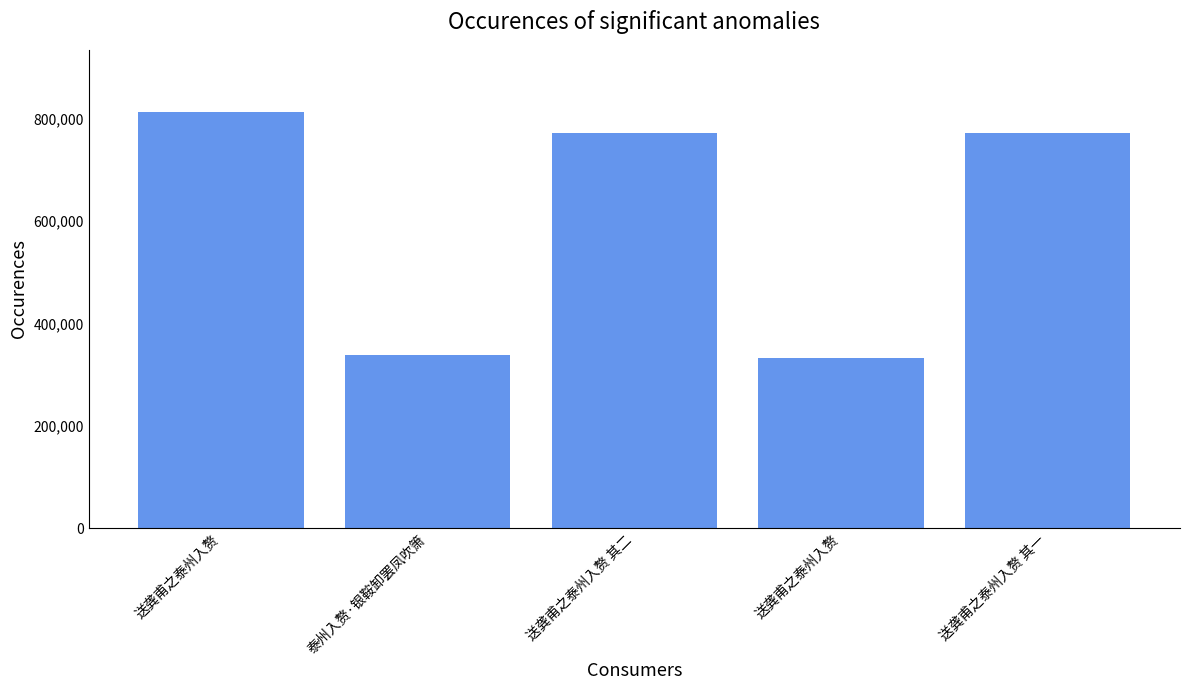

List the labels in order of value, largest first.

送龚甫之泰州入赘, 送龚甫之泰州入赘 其二, 送龚甫之泰州入赘 其一, 泰州入赘·银鞍卸罢凤吹箫, 送龚甫之泰州入赘